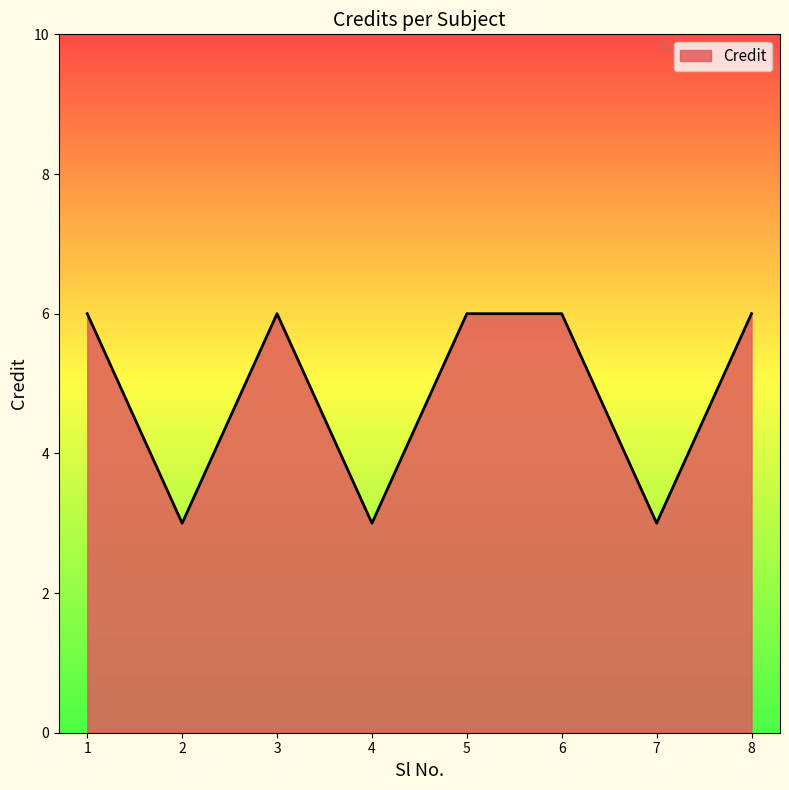

How many lines are shown in the chart?

1